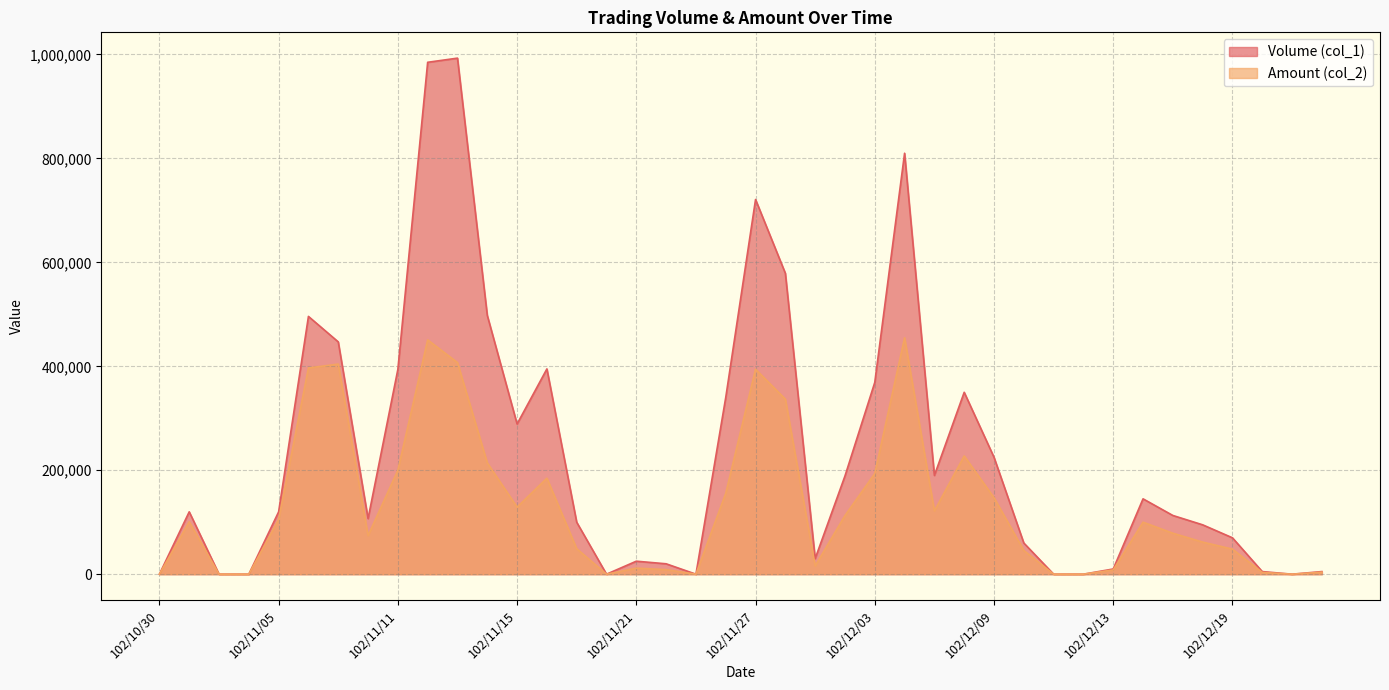

Rank the series at 102/11/14 from highest to lowest value.

Volume (col_1), Amount (col_2)